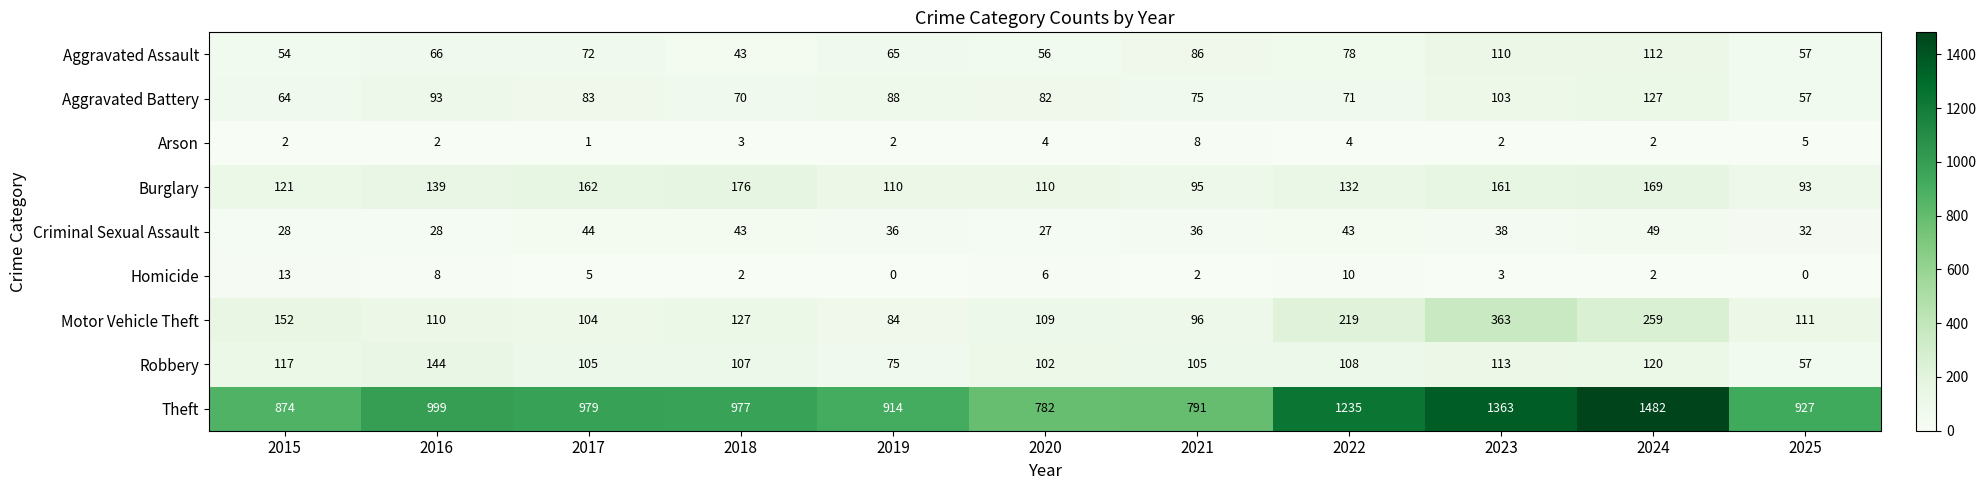

True or false: Criminal Sexual Assault has a value of 21 at 2025.

False